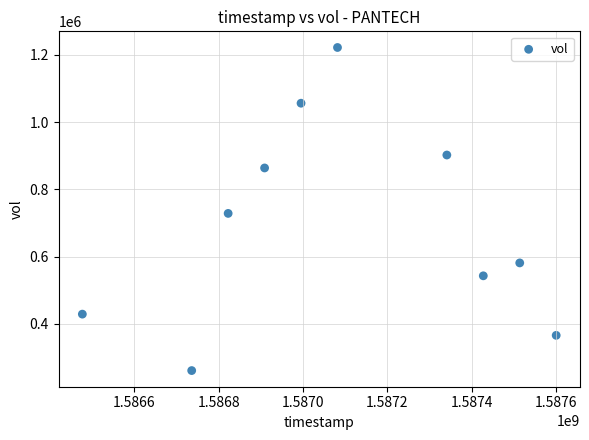

What Y value in the scatter plot is closest to 741600?

728600